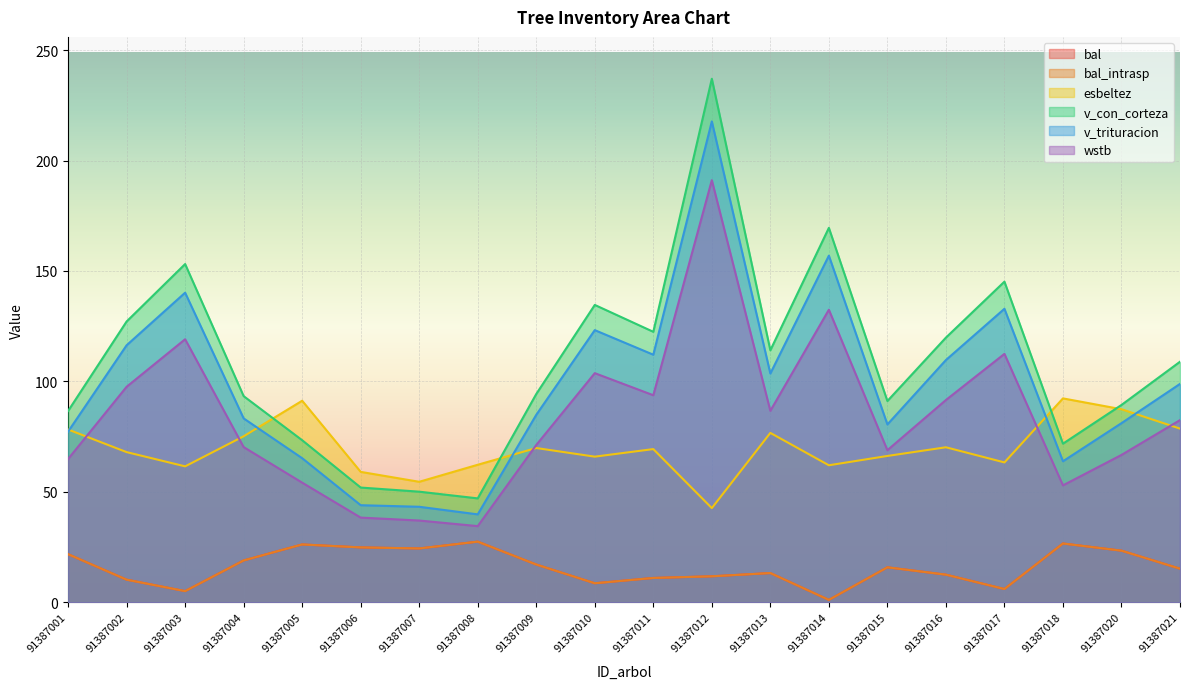

Reading left to right, list all the values displayed in this chart.

bal: 91387001=21.8	91387002=10.2	91387003=5.0	91387004=18.9	91387005=26.2	91387006=24.8	91387007=24.4	91387008=27.4	91387009=17.1	91387010=8.6	91387011=11.0	91387012=11.8	91387013=13.2	91387014=1.1	91387015=15.8	91387016=12.5	91387017=6.0	91387018=26.6	91387020=23.4	91387021=15.2
bal_intrasp: 91387001=21.8	91387002=10.2	91387003=5.0	91387004=18.9	91387005=26.2	91387006=24.8	91387007=24.4	91387008=27.4	91387009=17.1	91387010=8.6	91387011=11.0	91387012=11.8	91387013=13.2	91387014=1.1	91387015=15.8	91387016=12.5	91387017=6.0	91387018=26.6	91387020=23.4	91387021=15.2
esbeltez: 91387001=78.2	91387002=68.0	91387003=61.5	91387004=75.2	91387005=91.2	91387006=59.0	91387007=54.5	91387008=62.3	91387009=69.8	91387010=65.9	91387011=69.4	91387012=42.6	91387013=76.7	91387014=62.0	91387015=66.2	91387016=70.2	91387017=63.3	91387018=92.3	91387020=87.4	91387021=78.6
v_con_corteza: 91387001=86.6	91387002=127.1	91387003=153.1	91387004=93.3	91387005=73.4	91387006=51.9	91387007=50.1	91387008=47.0	91387009=94.3	91387010=134.6	91387011=122.5	91387012=237.0	91387013=114.1	91387014=169.5	91387015=91.1	91387016=119.8	91387017=145.2	91387018=71.8	91387020=89.3	91387021=108.9
v_trituracion: 91387001=77.3	91387002=116.4	91387003=140.2	91387004=83.2	91387005=65.2	91387006=44.0	91387007=43.2	91387008=39.8	91387009=84.9	91387010=123.2	91387011=112.1	91387012=217.7	91387013=103.6	91387014=156.9	91387015=80.5	91387016=109.7	91387017=132.9	91387018=63.8	91387020=81.1	91387021=98.9
wstb: 91387001=64.9	91387002=97.6	91387003=119.1	91387004=70.3	91387005=54.2	91387006=38.3	91387007=37.0	91387008=34.5	91387009=71.2	91387010=103.7	91387011=93.7	91387012=191.1	91387013=86.7	91387014=132.5	91387015=68.8	91387016=91.6	91387017=112.5	91387018=52.9	91387020=66.7	91387021=82.5